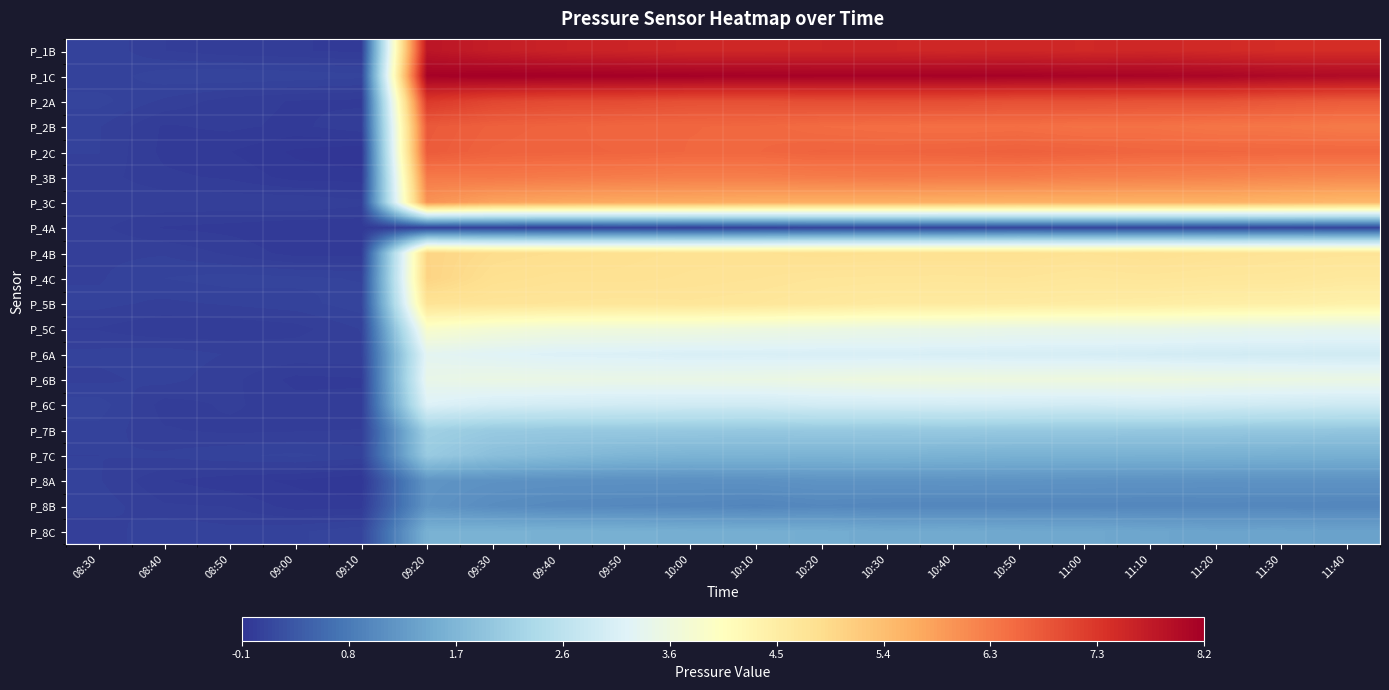

Reading right to left, what are all the values shown in this chart?

P_1B: 11:40=7.4	11:30=7.4	11:20=7.5	11:10=7.5	11:00=7.5	10:50=7.5	10:40=7.5	10:30=7.5	10:20=7.5	10:10=7.5	10:00=7.5	09:50=7.5	09:40=7.6	09:30=7.7	09:20=7.8	09:10=-0.1	09:00=-0.0	08:50=-0.0	08:40=-0.0	08:30=0.0
P_1C: 11:40=8.0	11:30=8.0	11:20=8.1	11:10=8.1	11:00=8.1	10:50=8.1	10:40=8.2	10:30=8.1	10:20=8.1	10:10=8.2	10:00=8.2	09:50=8.2	09:40=8.2	09:30=8.2	09:20=8.2	09:10=0.1	09:00=0.1	08:50=0.1	08:40=0.1	08:30=0.0
P_2A: 11:40=6.8	11:30=6.8	11:20=6.9	11:10=6.9	11:00=6.9	10:50=6.9	10:40=7.0	10:30=7.0	10:20=6.9	10:10=6.9	10:00=6.9	09:50=7.0	09:40=7.0	09:30=7.1	09:20=7.2	09:10=-0.1	09:00=-0.1	08:50=-0.0	08:40=0.0	08:30=0.1
P_2B: 11:40=6.3	11:30=6.4	11:20=6.4	11:10=6.5	11:00=6.5	10:50=6.5	10:40=6.5	10:30=6.5	10:20=6.5	10:10=6.6	10:00=6.6	09:50=6.6	09:40=6.7	09:30=6.7	09:20=6.8	09:10=-0.0	09:00=-0.1	08:50=-0.0	08:40=-0.1	08:30=0.0
P_2C: 11:40=6.6	11:30=6.6	11:20=6.6	11:10=6.6	11:00=6.7	10:50=6.7	10:40=6.7	10:30=6.6	10:20=6.6	10:10=6.6	10:00=6.6	09:50=6.6	09:40=6.6	09:30=6.7	09:20=6.8	09:10=-0.1	09:00=-0.1	08:50=-0.1	08:40=-0.1	08:30=0.0
P_3B: 11:40=6.2	11:30=6.2	11:20=6.2	11:10=6.3	11:00=6.3	10:50=6.3	10:40=6.3	10:30=6.3	10:20=6.3	10:10=6.3	10:00=6.3	09:50=6.3	09:40=6.3	09:30=6.4	09:20=6.4	09:10=-0.1	09:00=-0.1	08:50=-0.1	08:40=-0.0	08:30=-0.0
P_3C: 11:40=5.5	11:30=5.6	11:20=5.6	11:10=5.6	11:00=5.6	10:50=5.6	10:40=5.6	10:30=5.7	10:20=5.7	10:10=5.7	10:00=5.7	09:50=5.7	09:40=5.8	09:30=5.8	09:20=6.0	09:10=-0.0	09:00=0.0	08:50=0.0	08:40=0.0	08:30=0.0
P_4A: 11:40=0.1	11:30=0.1	11:20=0.1	11:10=0.1	11:00=0.1	10:50=0.1	10:40=0.1	10:30=0.1	10:20=0.1	10:10=0.0	10:00=0.0	09:50=0.0	09:40=-0.0	09:30=0.0	09:20=0.0	09:10=-0.1	09:00=-0.1	08:50=-0.1	08:40=-0.1	08:30=-0.0
P_4B: 11:40=4.7	11:30=4.7	11:20=4.8	11:10=4.8	11:00=4.8	10:50=4.8	10:40=4.8	10:30=4.8	10:20=4.8	10:10=4.8	10:00=4.8	09:50=4.8	09:40=4.9	09:30=4.9	09:20=5.0	09:10=-0.1	09:00=-0.1	08:50=-0.0	08:40=0.0	08:30=0.0
P_4C: 11:40=4.6	11:30=4.7	11:20=4.7	11:10=4.7	11:00=4.7	10:50=4.7	10:40=4.7	10:30=4.7	10:20=4.7	10:10=4.7	10:00=4.8	09:50=4.8	09:40=4.8	09:30=4.8	09:20=5.0	09:10=0.0	09:00=0.1	08:50=0.1	08:40=0.0	08:30=0.0
P_5B: 11:40=4.4	11:30=4.4	11:20=4.5	11:10=4.5	11:00=4.5	10:50=4.5	10:40=4.6	10:30=4.6	10:20=4.6	10:10=4.7	10:00=4.7	09:50=4.7	09:40=4.7	09:30=4.7	09:20=4.7	09:10=0.1	09:00=0.0	08:50=0.0	08:40=0.0	08:30=0.0
P_5C: 11:40=3.4	11:30=3.4	11:20=3.4	11:10=3.4	11:00=3.4	10:50=3.4	10:40=3.5	10:30=3.5	10:20=3.5	10:10=3.6	10:00=3.6	09:50=3.6	09:40=3.6	09:30=3.7	09:20=3.9	09:10=0.0	09:00=-0.0	08:50=-0.0	08:40=-0.0	08:30=-0.0
P_6A: 11:40=2.9	11:30=3.0	11:20=3.0	11:10=3.0	11:00=3.0	10:50=3.0	10:40=3.1	10:30=3.1	10:20=3.1	10:10=3.1	10:00=3.1	09:50=3.1	09:40=3.1	09:30=3.2	09:20=3.3	09:10=0.0	09:00=0.0	08:50=0.0	08:40=0.0	08:30=0.0
P_6B: 11:40=3.5	11:30=3.5	11:20=3.5	11:10=3.6	11:00=3.6	10:50=3.5	10:40=3.6	10:30=3.6	10:20=3.5	10:10=3.5	10:00=3.5	09:50=3.4	09:40=3.5	09:30=3.5	09:20=3.4	09:10=-0.1	09:00=-0.1	08:50=-0.0	08:40=0.0	08:30=0.0
P_6C: 11:40=2.9	11:30=2.9	11:20=3.0	11:10=3.0	11:00=3.0	10:50=3.0	10:40=3.0	10:30=3.0	10:20=3.0	10:10=2.9	10:00=3.0	09:50=3.0	09:40=3.0	09:30=3.0	09:20=3.2	09:10=-0.0	09:00=-0.0	08:50=-0.0	08:40=-0.0	08:30=0.1
P_7B: 11:40=2.0	11:30=2.0	11:20=2.0	11:10=2.0	11:00=2.0	10:50=2.1	10:40=2.1	10:30=2.1	10:20=2.1	10:10=2.0	10:00=2.1	09:50=2.1	09:40=2.1	09:30=2.1	09:20=2.2	09:10=-0.0	09:00=-0.0	08:50=-0.0	08:40=-0.0	08:30=0.0
P_7C: 11:40=1.6	11:30=1.6	11:20=1.6	11:10=1.6	11:00=1.6	10:50=1.6	10:40=1.6	10:30=1.7	10:20=1.6	10:10=1.7	10:00=1.7	09:50=1.7	09:40=1.8	09:30=1.9	09:20=2.1	09:10=0.0	09:00=0.1	08:50=0.0	08:40=0.0	08:30=0.0
P_8A: 11:40=1.1	11:30=1.1	11:20=1.1	11:10=1.1	11:00=1.1	10:50=1.2	10:40=1.2	10:30=1.2	10:20=1.2	10:10=1.1	10:00=1.1	09:50=1.1	09:40=1.1	09:30=1.1	09:20=1.2	09:10=-0.1	09:00=-0.1	08:50=-0.1	08:40=-0.0	08:30=0.0
P_8B: 11:40=1.0	11:30=1.0	11:20=1.0	11:10=1.0	11:00=1.0	10:50=1.0	10:40=1.0	10:30=1.0	10:20=1.0	10:10=0.9	10:00=1.0	09:50=1.0	09:40=1.0	09:30=1.0	09:20=1.2	09:10=-0.1	09:00=-0.1	08:50=-0.0	08:40=-0.0	08:30=0.0
P_8C: 11:40=1.4	11:30=1.4	11:20=1.4	11:10=1.4	11:00=1.5	10:50=1.5	10:40=1.5	10:30=1.5	10:20=1.5	10:10=1.6	10:00=1.6	09:50=1.6	09:40=1.6	09:30=1.6	09:20=1.6	09:10=0.1	09:00=0.0	08:50=0.0	08:40=0.0	08:30=-0.0